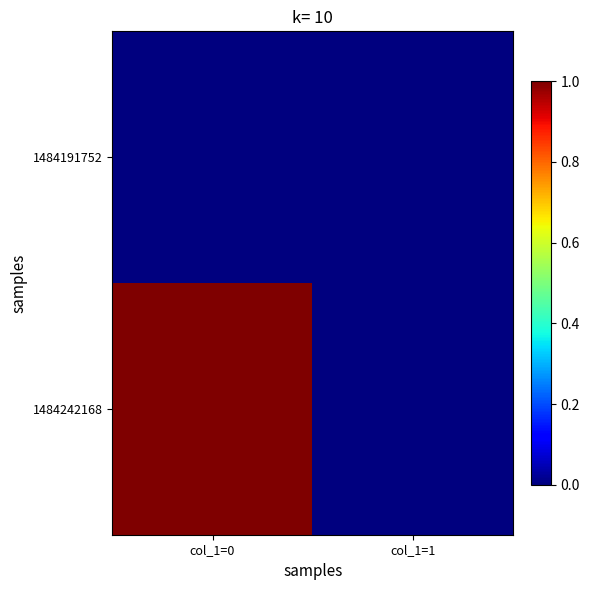

What is the spread (max minus min) of values at col_1=0?

1